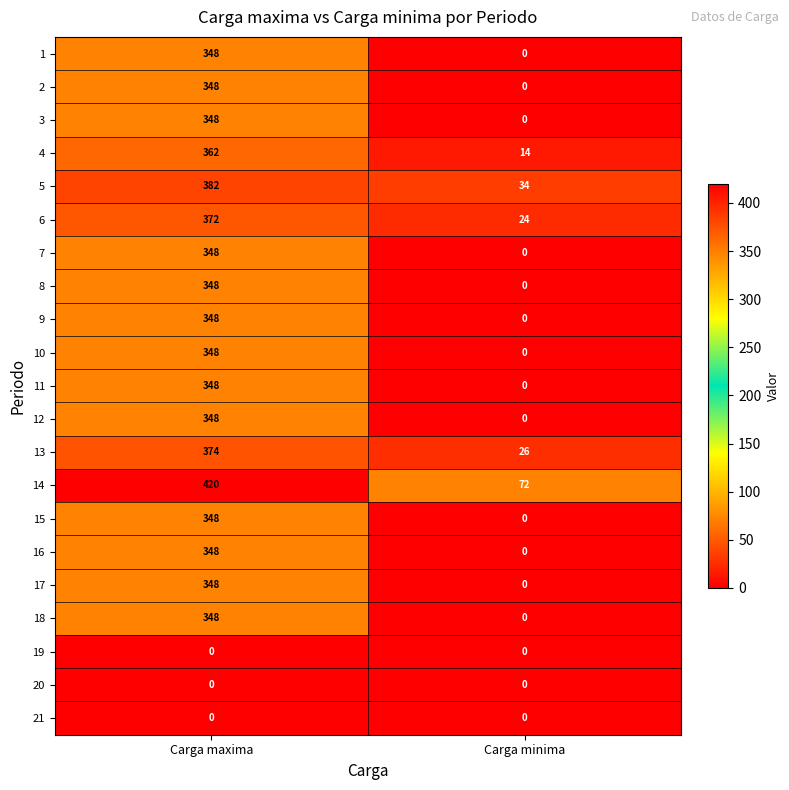

What is the spread (max minus min) of values at Carga minima?

72